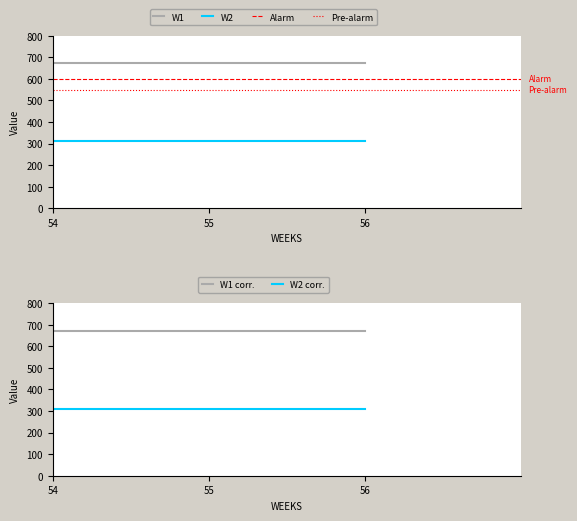

What is the lowest value of the W1 series?

673.2